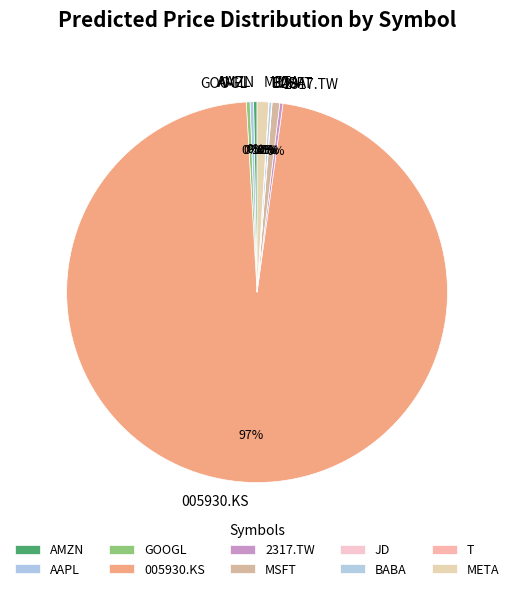

Which category has the biggest portion of the pie?

005930.KS